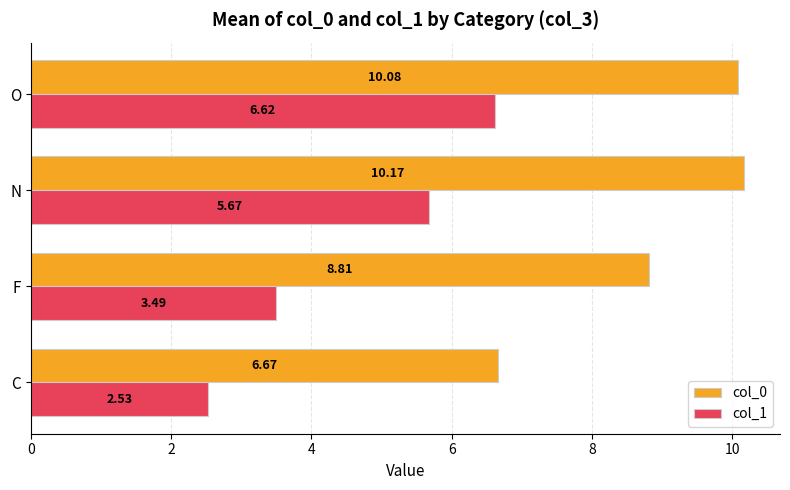

What is the difference between the col_1 values at C and N?

3.1